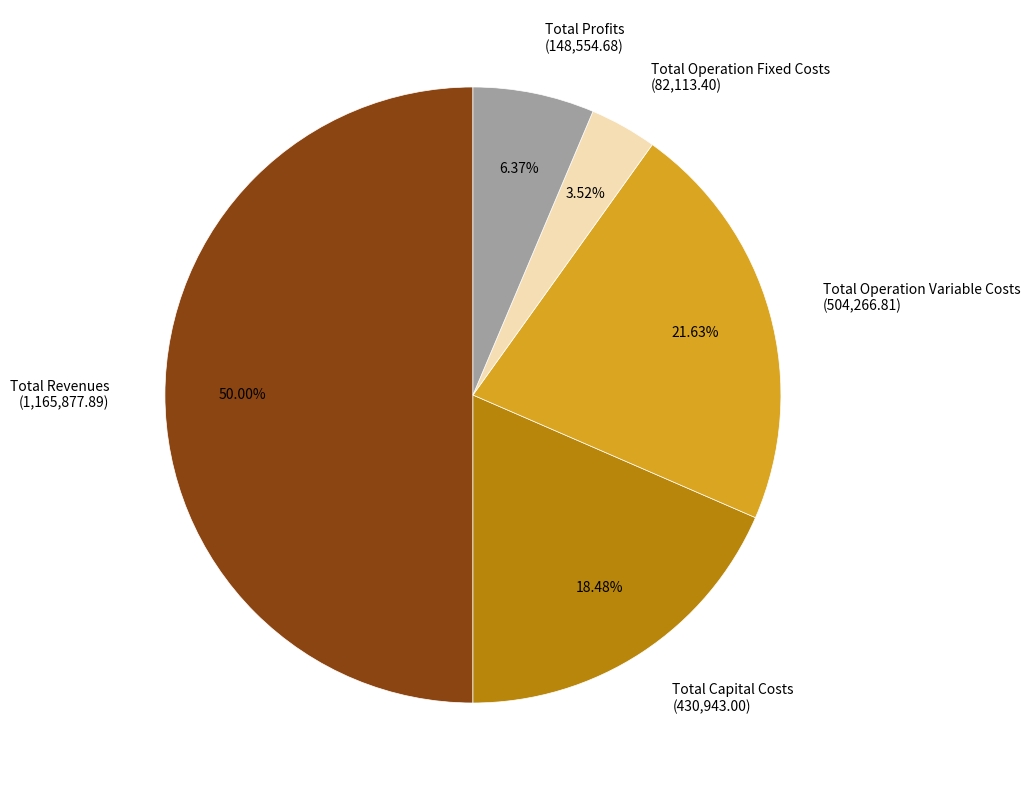

Between Total Profits and Total Operation Variable Costs, which is larger?

Total Operation Variable Costs